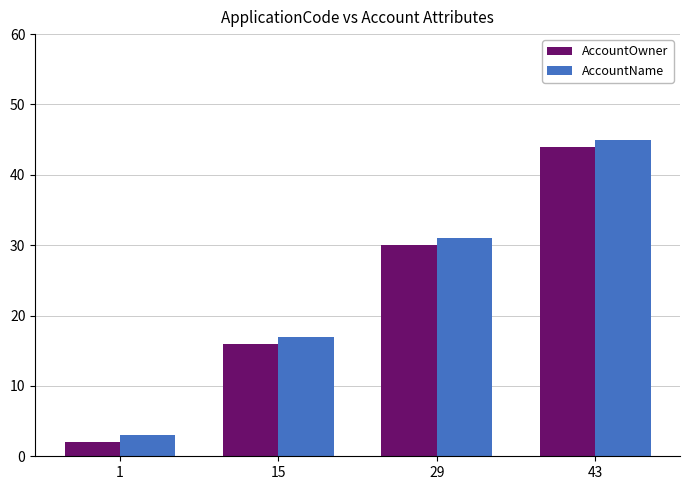

At which category is the sum across all series the highest?

43